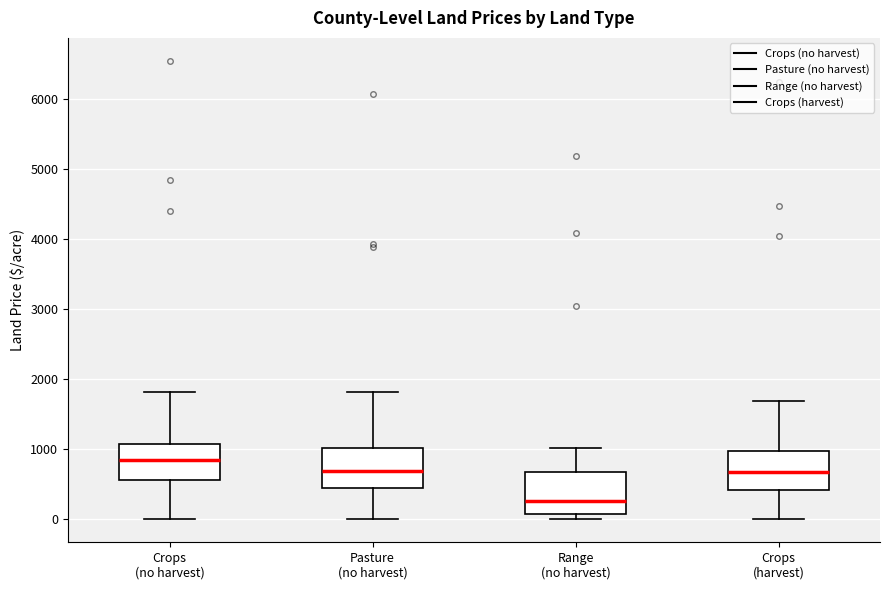

Where does the median line of the box for Range (no harvest) sit on the y-axis? The values are not printed on the chart, so give them approximately, as read against the axis.

300